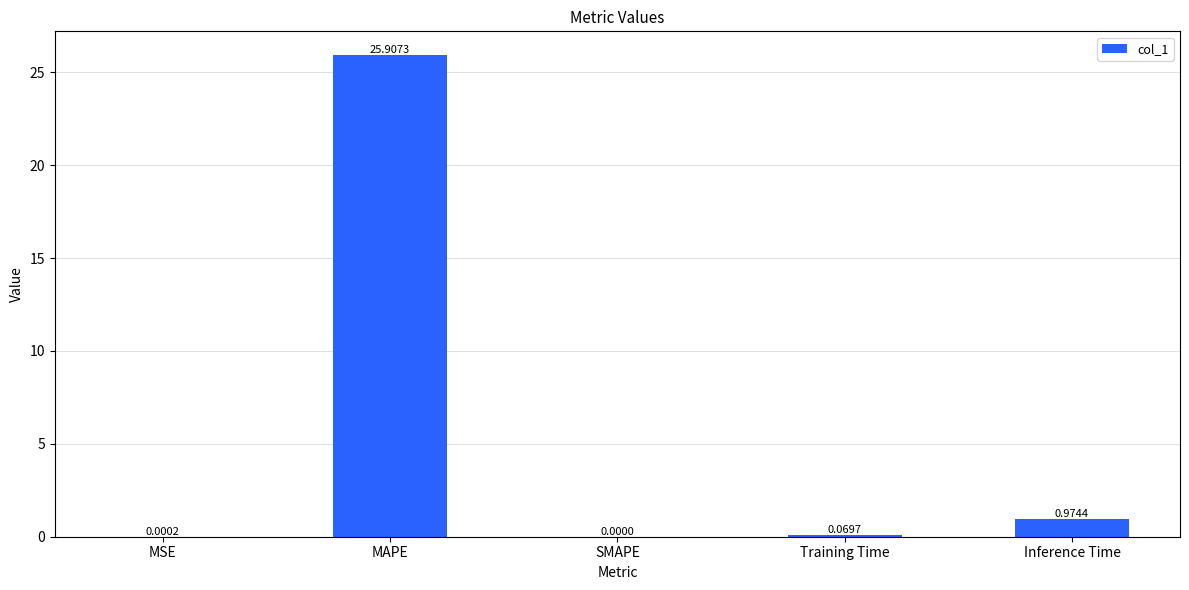

Which category has the highest value across all series?

MAPE